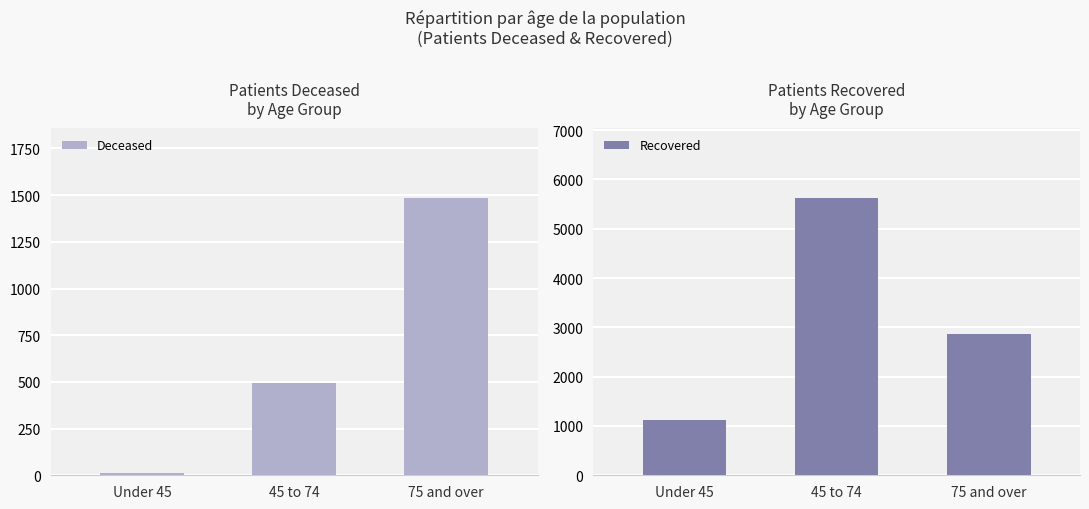

What is the maximum value shown in the chart?

5632